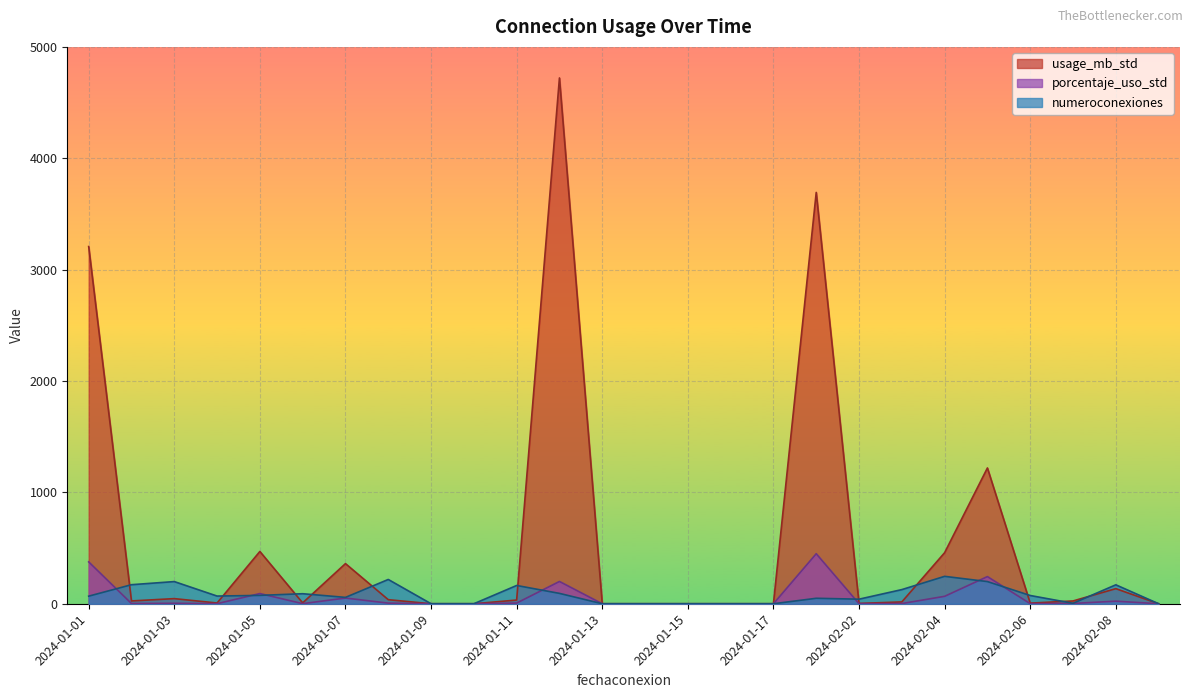

Is it true that numeroconexiones equals 116.9 at 2024-01-15?

False